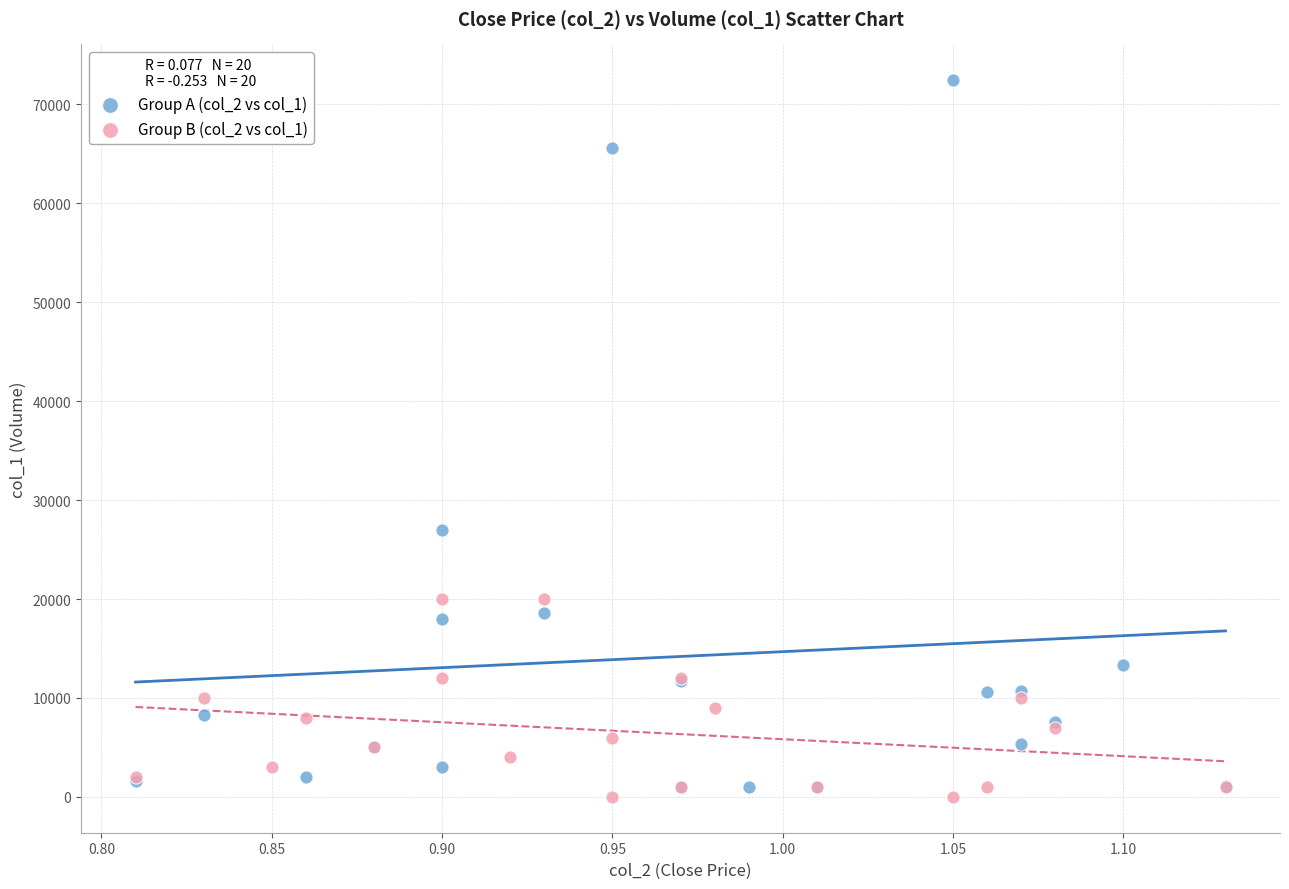

Which series has the widest spread of Y values?

Group A (col_2 vs col_1)